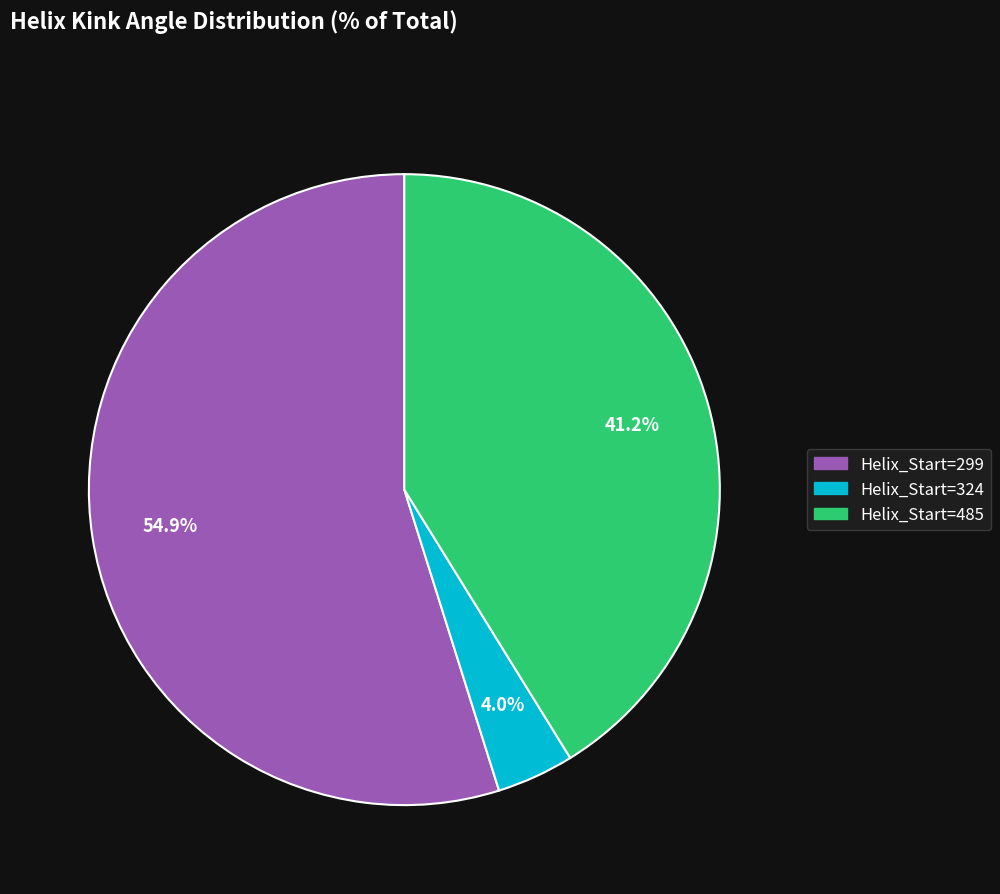

Is there a majority slice in this chart?

Yes